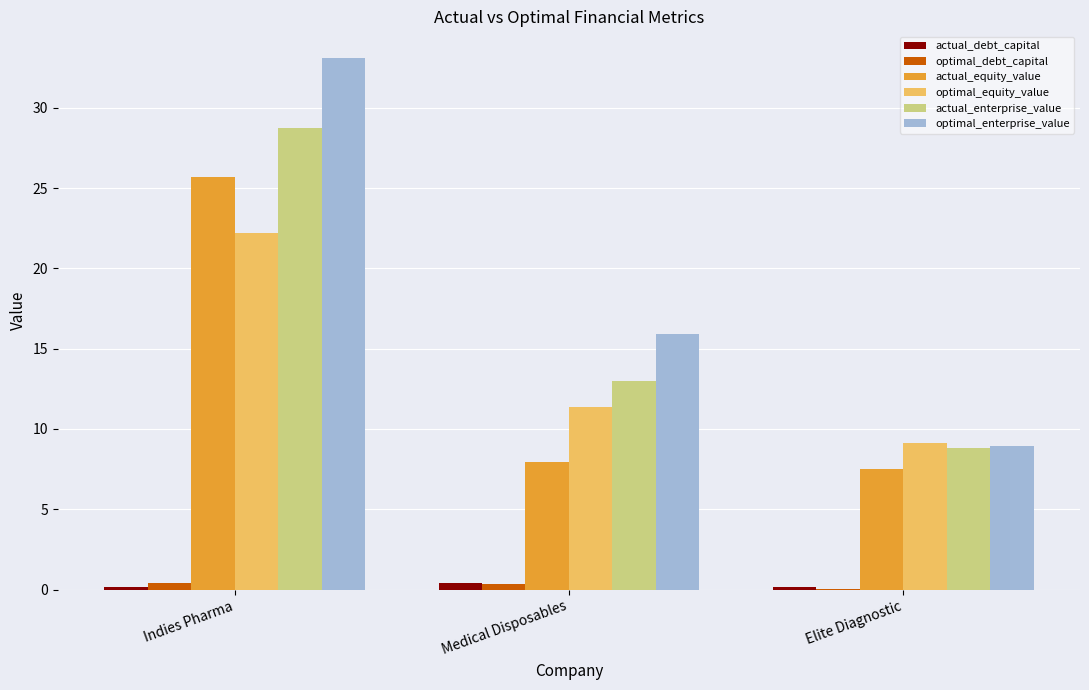

Which series has the largest total across all categories?

optimal_enterprise_value